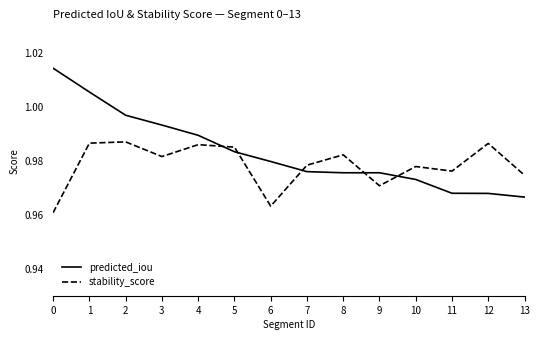

Which series has the largest range (max minus min)?

predicted_iou